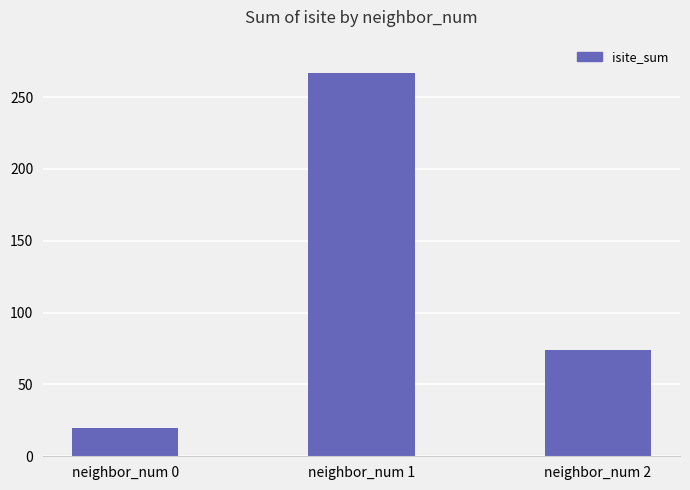

What is the ratio of the value at neighbor_num 1 to the value at neighbor_num 0?

13.3